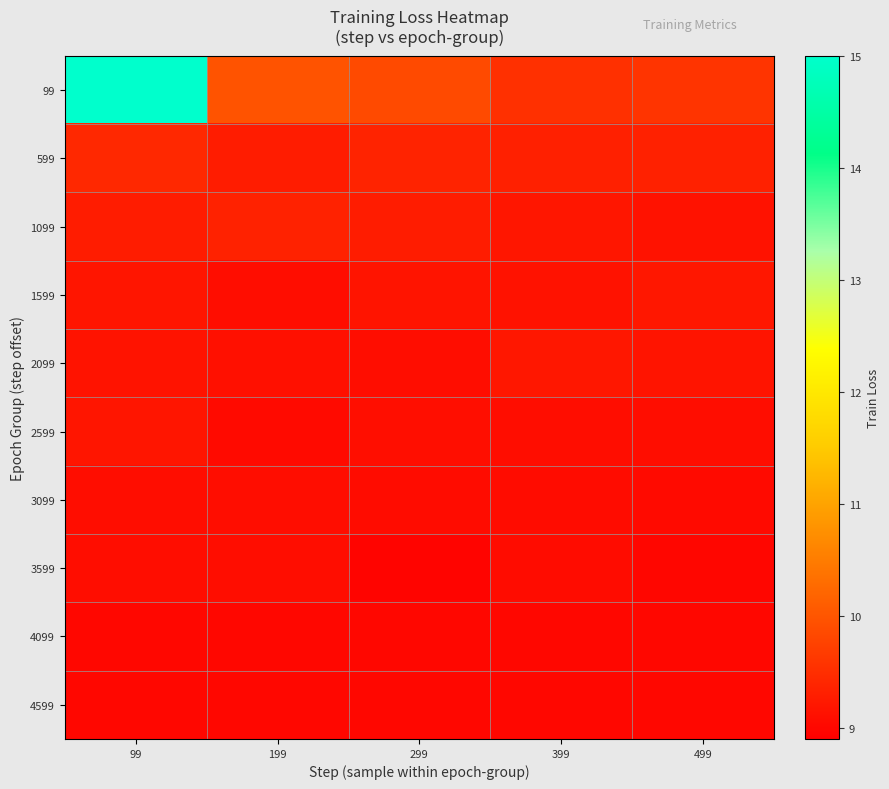

Rank the series at 499 from highest to lowest value.

99, 599, 1599, 2099, 1099, 2599, 3099, 4099, 4599, 3599